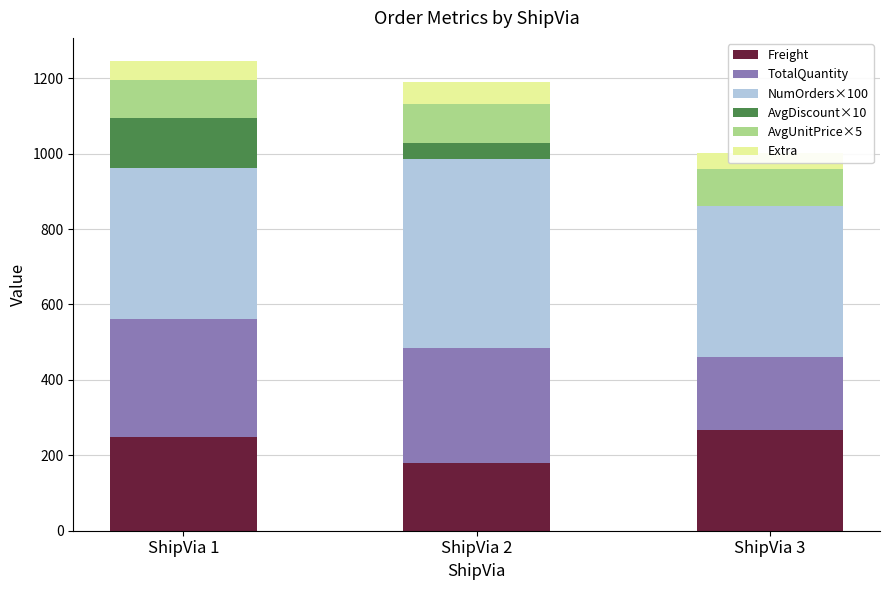

What is the spread (max minus min) of values at ShipVia 2?

456.0